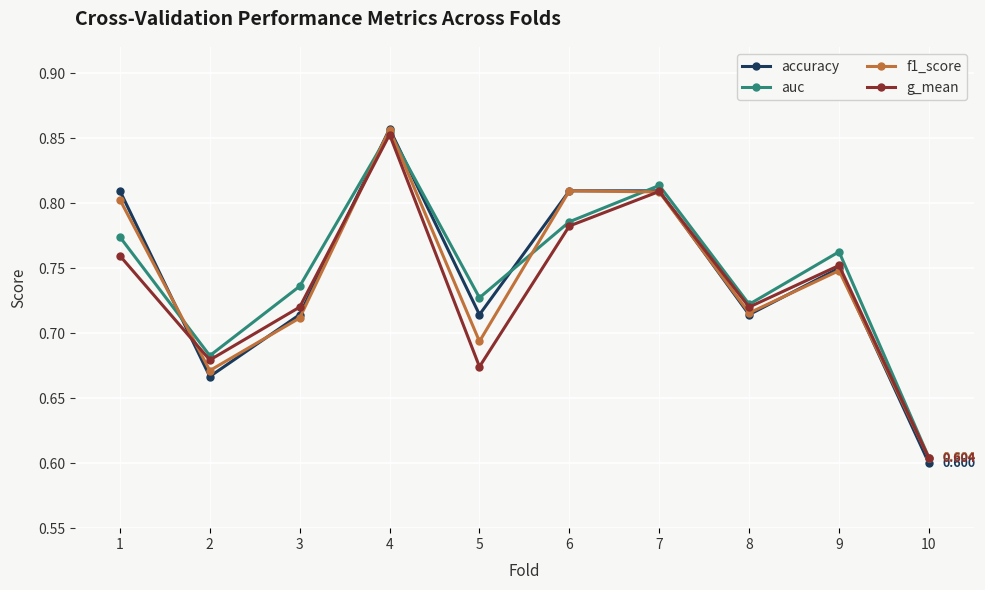

Which series ends up on top after the final intersection of accuracy and f1_score?

f1_score